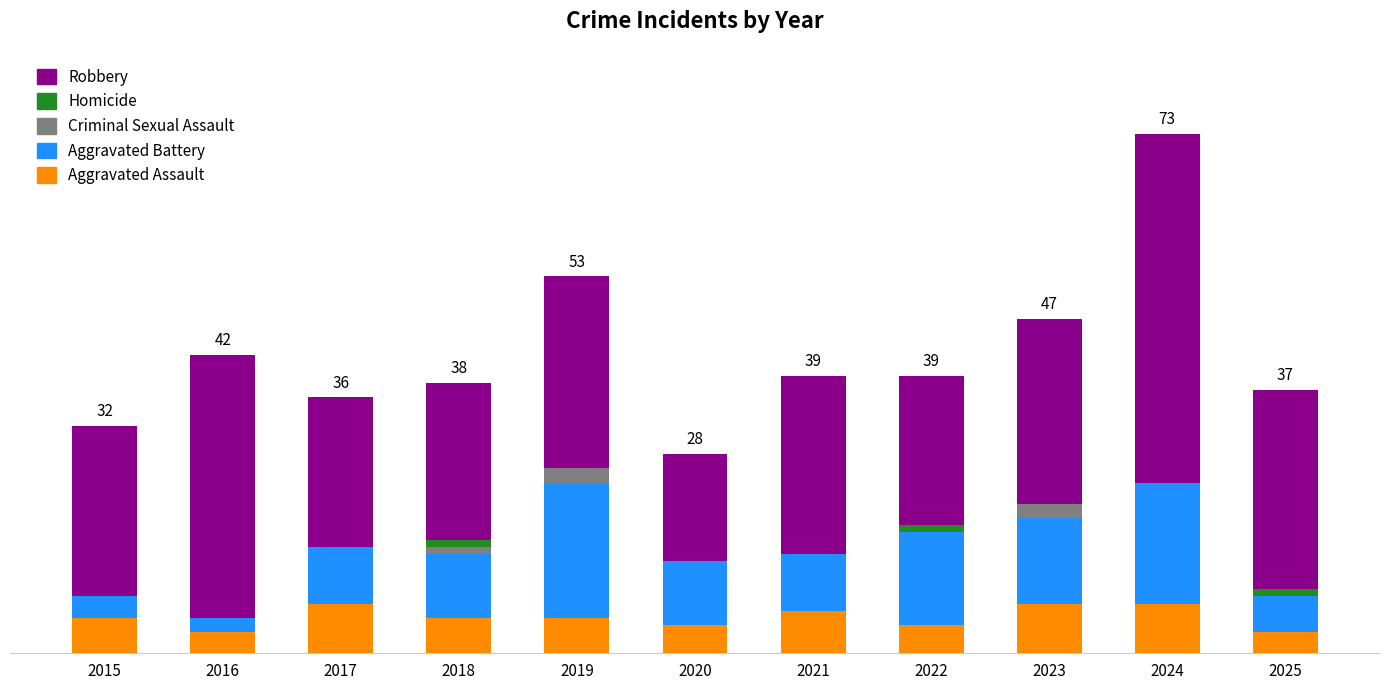

What are all the series names shown in the legend?

Robbery, Homicide, Criminal Sexual Assault, Aggravated Battery, Aggravated Assault